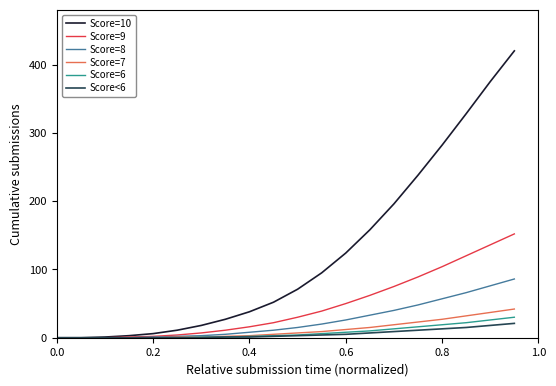

What is the difference between the maximum and minimum values in the Score=10 series?

420